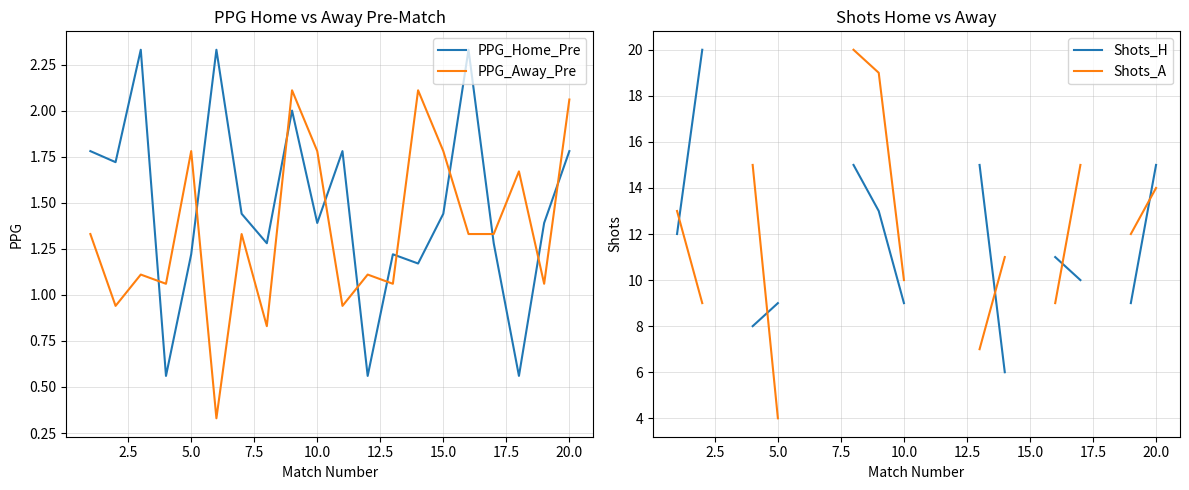

How many interior local valleys does the PPG_Away_Pre series have?

7